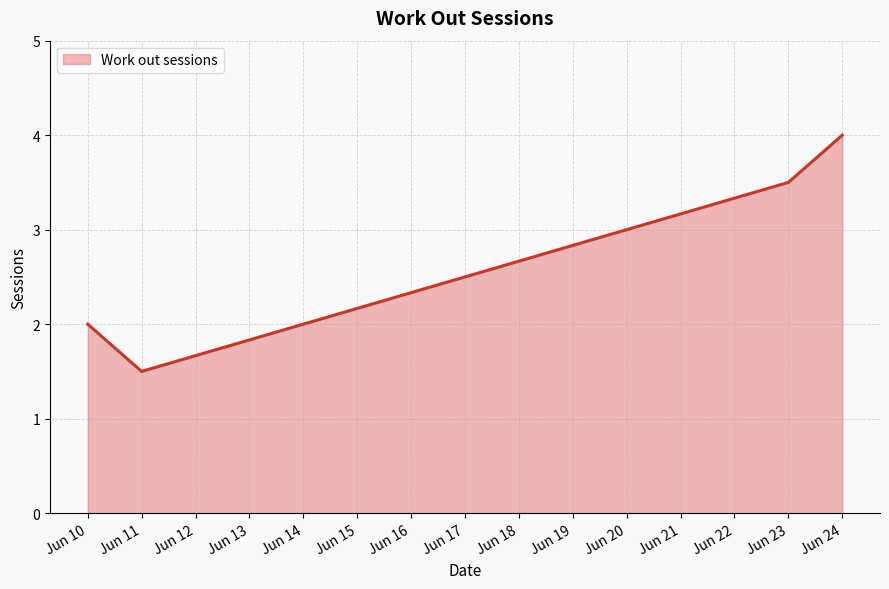

The value at Jun 24 is 4.0. True or false?

True